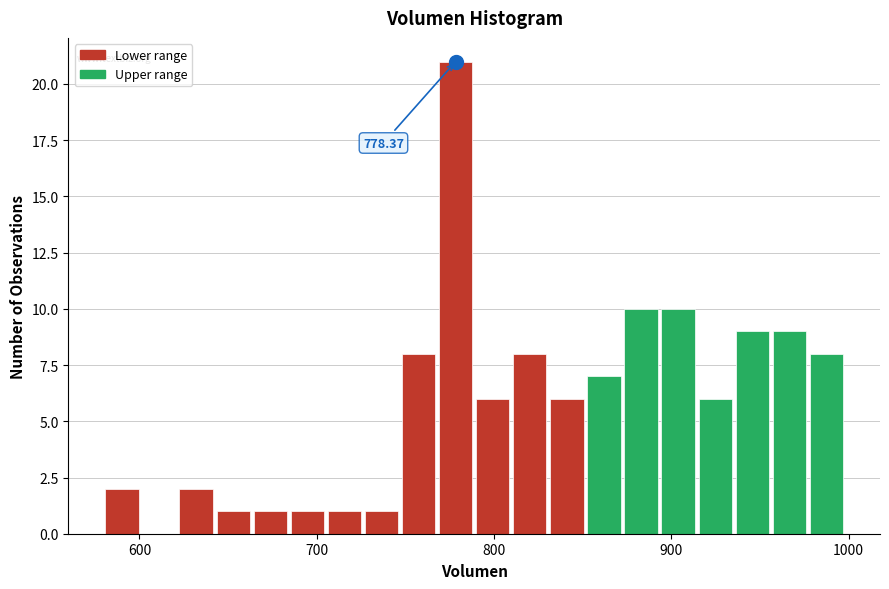

Read against the x-axis, roughly where is the centre of the tallest bar?

780